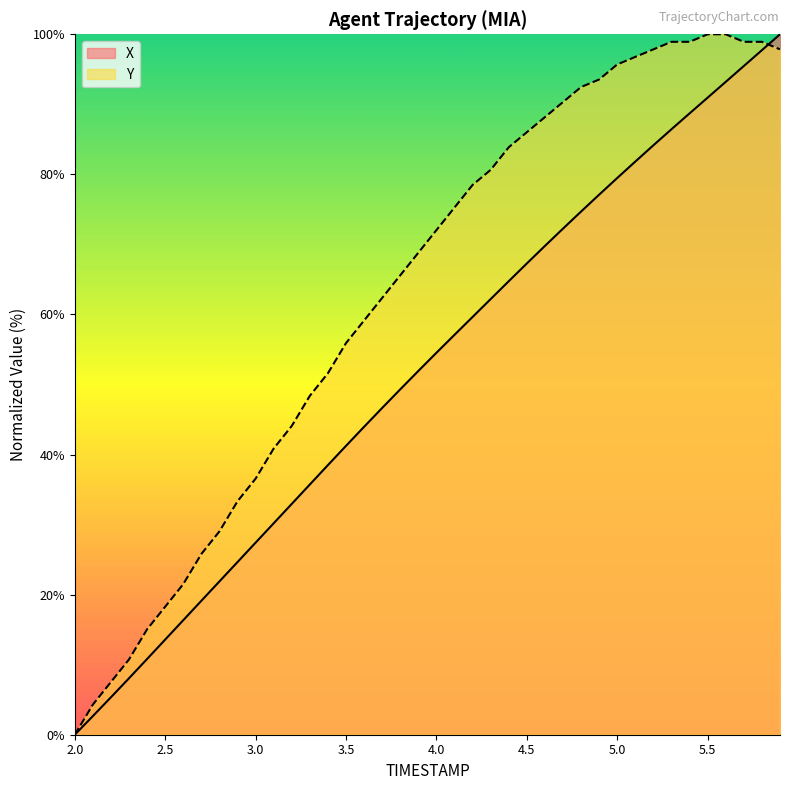

What are all the series names shown in the legend?

X, Y